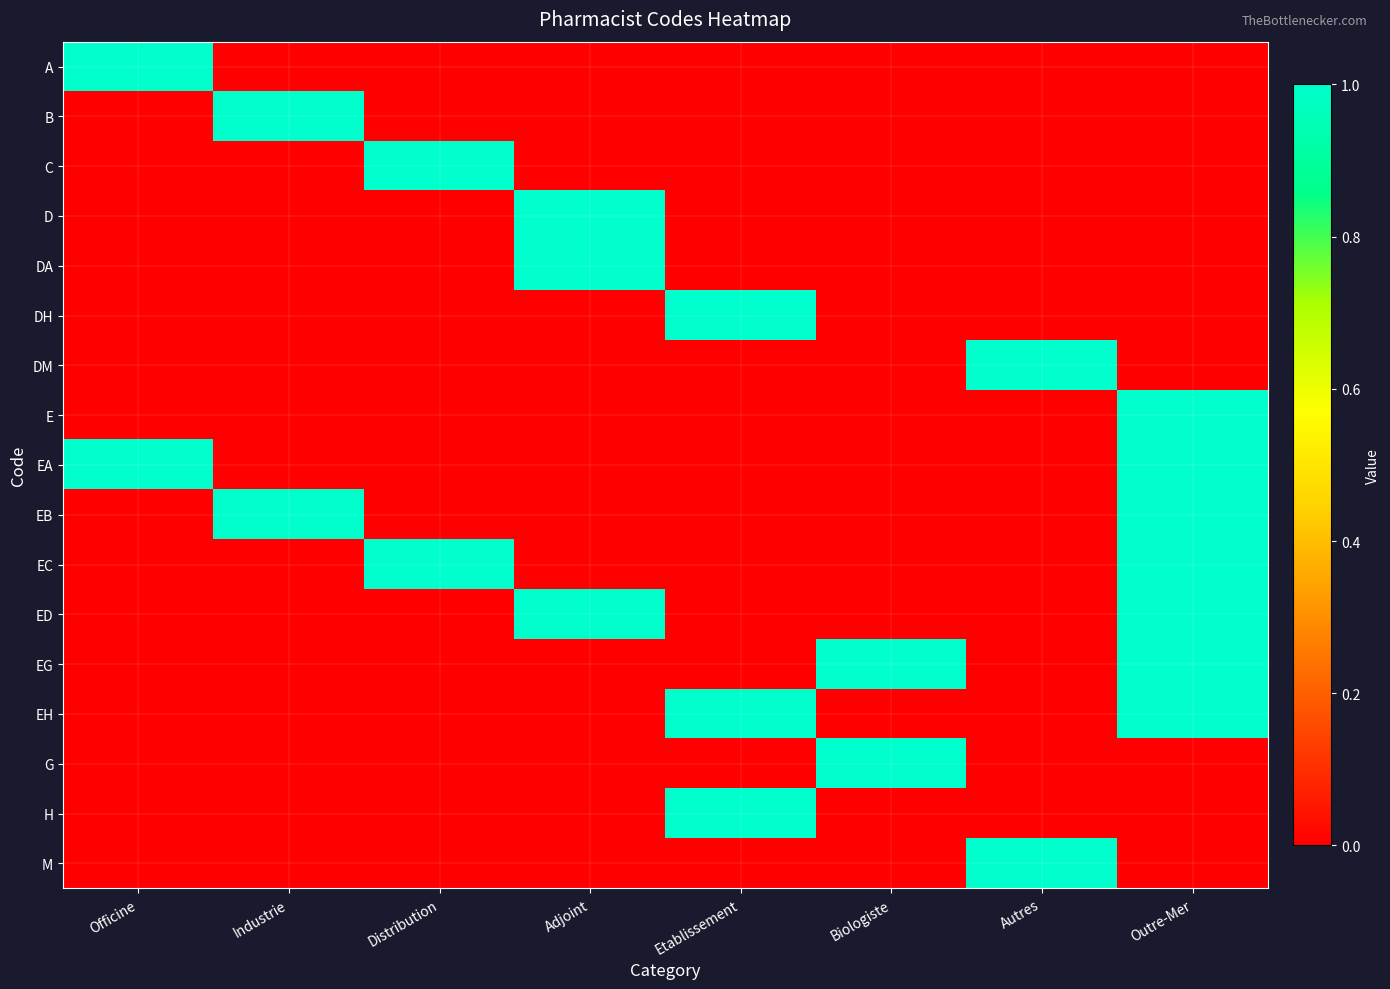

Reading right to left, what are all the values shown in this chart?

A: Outre-Mer=0	Autres=0	Biologiste=0	Etablissement=0	Adjoint=0	Distribution=0	Industrie=0	Officine=1
B: Outre-Mer=0	Autres=0	Biologiste=0	Etablissement=0	Adjoint=0	Distribution=0	Industrie=1	Officine=0
C: Outre-Mer=0	Autres=0	Biologiste=0	Etablissement=0	Adjoint=0	Distribution=1	Industrie=0	Officine=0
D: Outre-Mer=0	Autres=0	Biologiste=0	Etablissement=0	Adjoint=1	Distribution=0	Industrie=0	Officine=0
DA: Outre-Mer=0	Autres=0	Biologiste=0	Etablissement=0	Adjoint=1	Distribution=0	Industrie=0	Officine=0
DH: Outre-Mer=0	Autres=0	Biologiste=0	Etablissement=1	Adjoint=0	Distribution=0	Industrie=0	Officine=0
DM: Outre-Mer=0	Autres=1	Biologiste=0	Etablissement=0	Adjoint=0	Distribution=0	Industrie=0	Officine=0
E: Outre-Mer=1	Autres=0	Biologiste=0	Etablissement=0	Adjoint=0	Distribution=0	Industrie=0	Officine=0
EA: Outre-Mer=1	Autres=0	Biologiste=0	Etablissement=0	Adjoint=0	Distribution=0	Industrie=0	Officine=1
EB: Outre-Mer=1	Autres=0	Biologiste=0	Etablissement=0	Adjoint=0	Distribution=0	Industrie=1	Officine=0
EC: Outre-Mer=1	Autres=0	Biologiste=0	Etablissement=0	Adjoint=0	Distribution=1	Industrie=0	Officine=0
ED: Outre-Mer=1	Autres=0	Biologiste=0	Etablissement=0	Adjoint=1	Distribution=0	Industrie=0	Officine=0
EG: Outre-Mer=1	Autres=0	Biologiste=1	Etablissement=0	Adjoint=0	Distribution=0	Industrie=0	Officine=0
EH: Outre-Mer=1	Autres=0	Biologiste=0	Etablissement=1	Adjoint=0	Distribution=0	Industrie=0	Officine=0
G: Outre-Mer=0	Autres=0	Biologiste=1	Etablissement=0	Adjoint=0	Distribution=0	Industrie=0	Officine=0
H: Outre-Mer=0	Autres=0	Biologiste=0	Etablissement=1	Adjoint=0	Distribution=0	Industrie=0	Officine=0
M: Outre-Mer=0	Autres=1	Biologiste=0	Etablissement=0	Adjoint=0	Distribution=0	Industrie=0	Officine=0